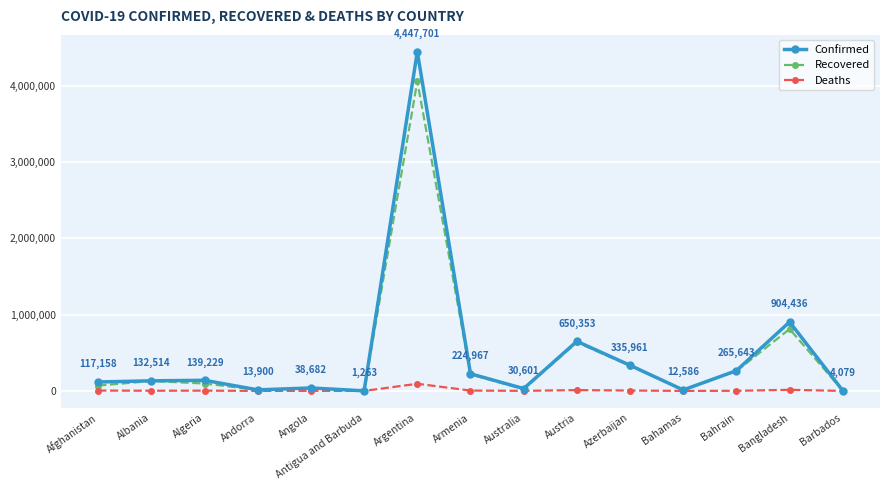

Is it true that Confirmed equals 4447701 at Argentina?

True